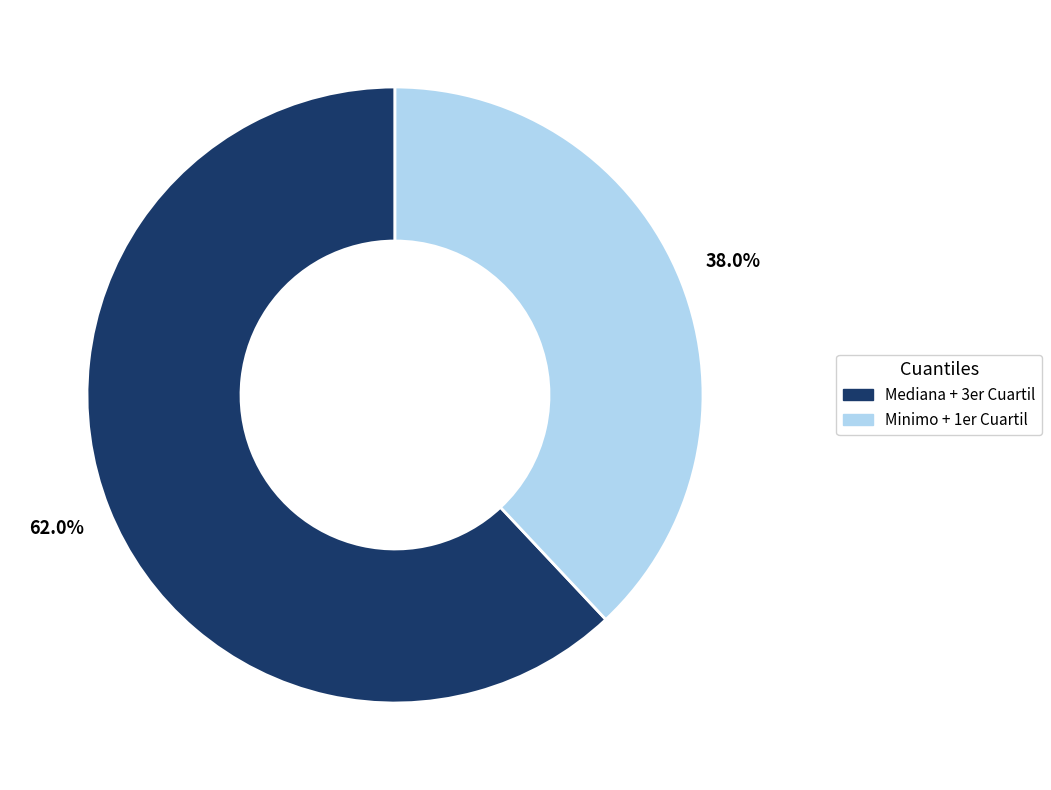

Rank the categories by value from highest to lowest.

Mediana + 3er Cuartil, Minimo + 1er Cuartil